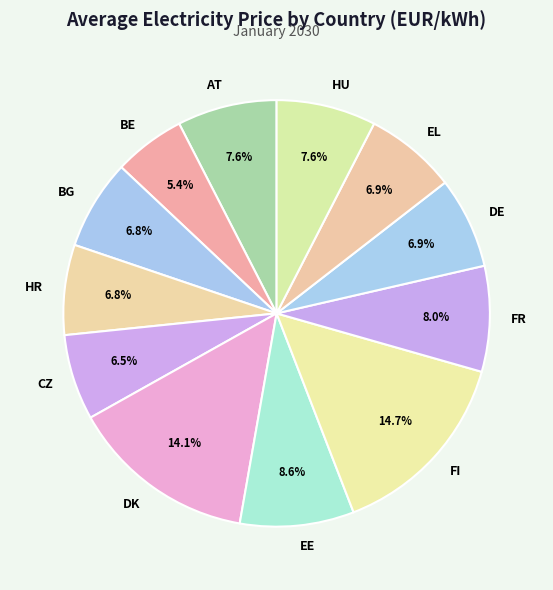

How many segments does this pie chart have?

12